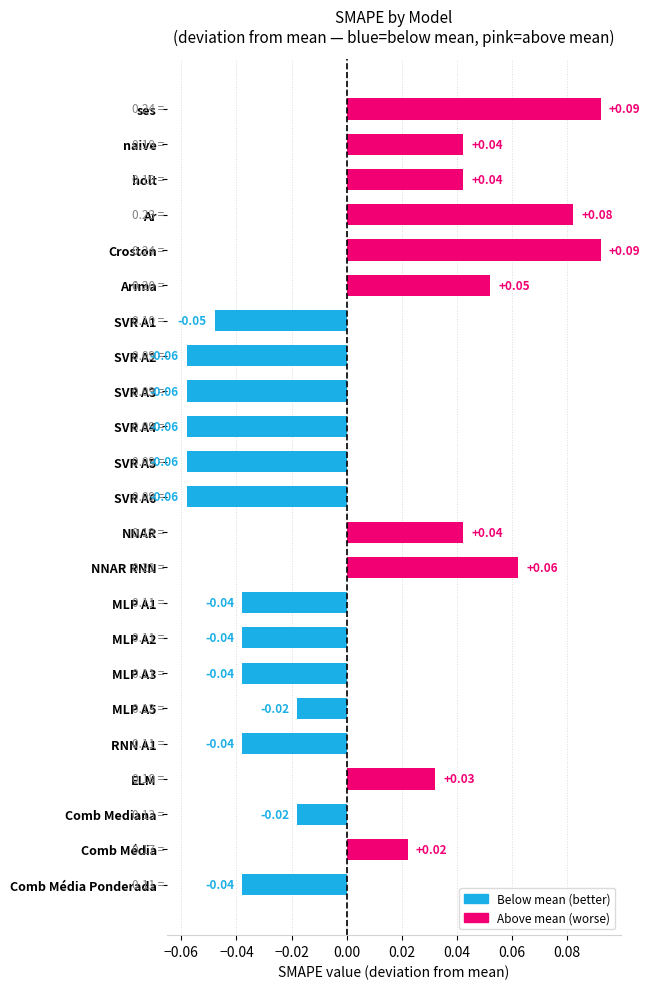

The value at SVR A4 is -0.0. True or false?

False